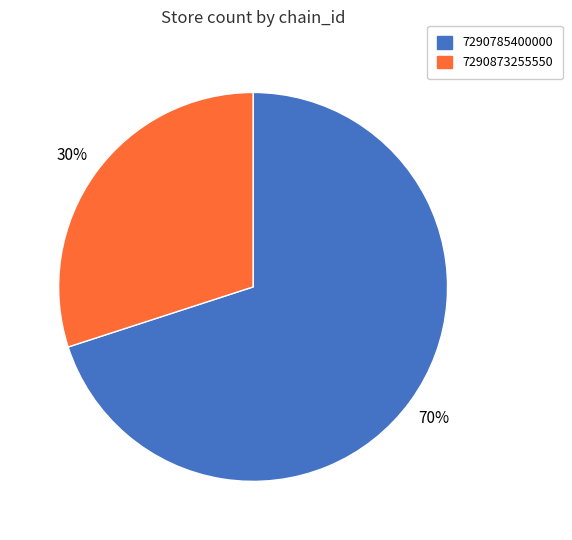

Rank the categories by value from lowest to highest.

7290873255550, 7290785400000